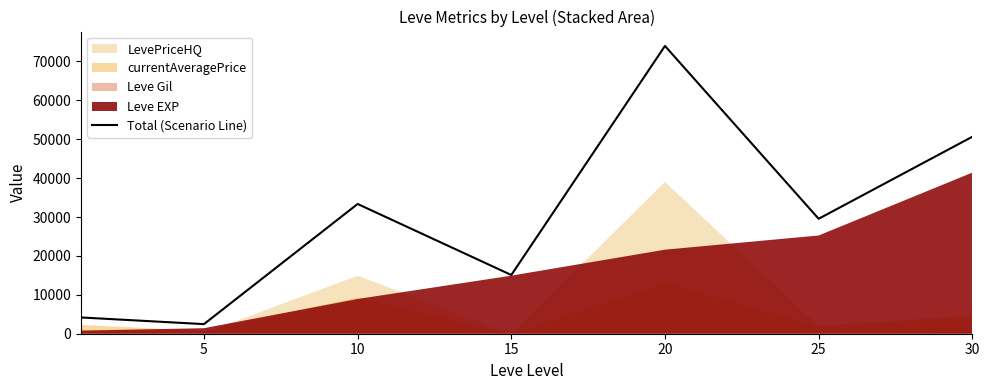

Which label corresponds to the smallest value in the chart?

5